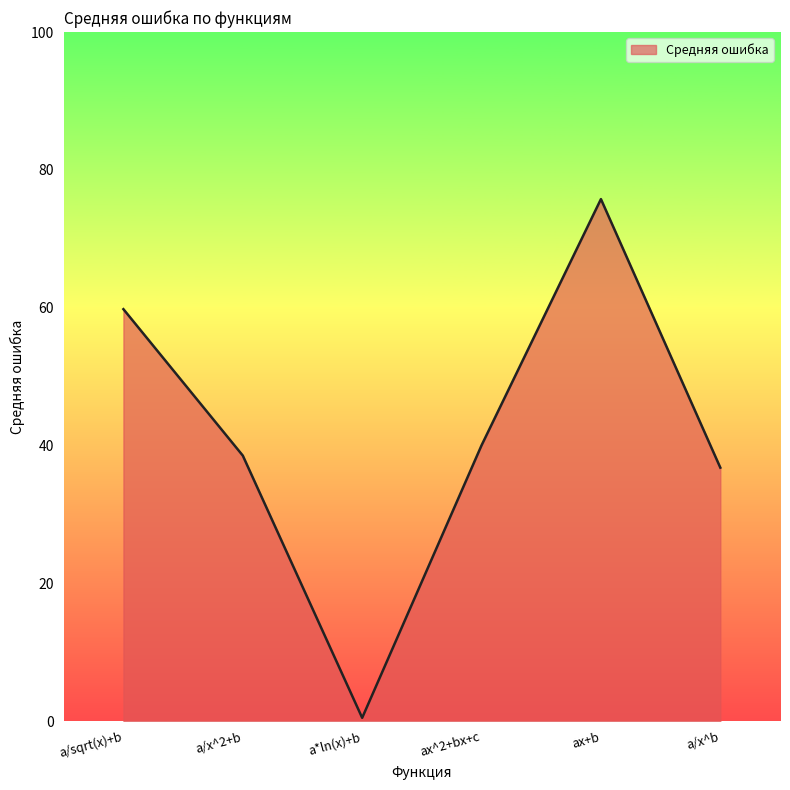

Reading left to right, transcribe all the data shown in this chart.

59.8	38.5	0.5	40.0	75.8	36.8